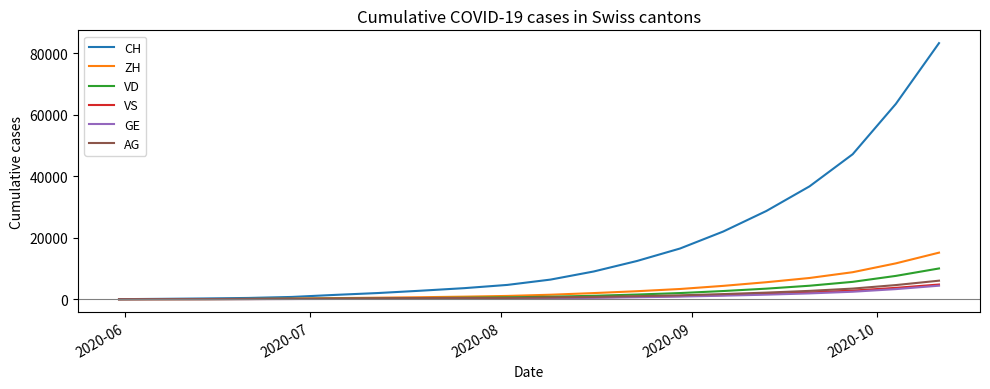

What is the difference between the maximum and minimum values in the VD series?

9985